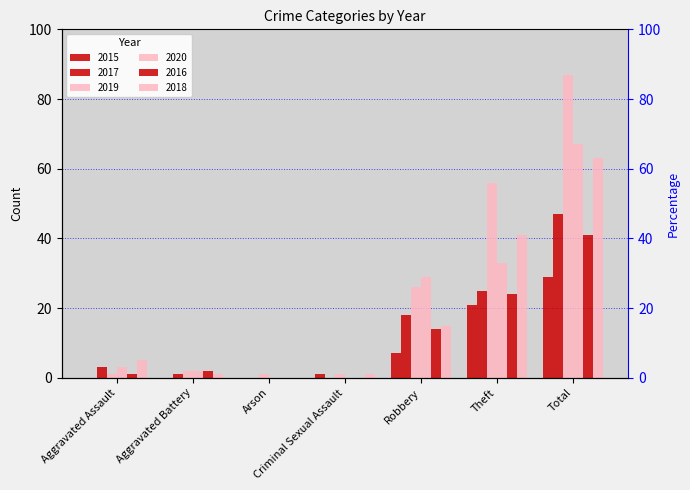

Is the value of 2018 at Arson greater than the value of 2016 at Criminal Sexual Assault?

No